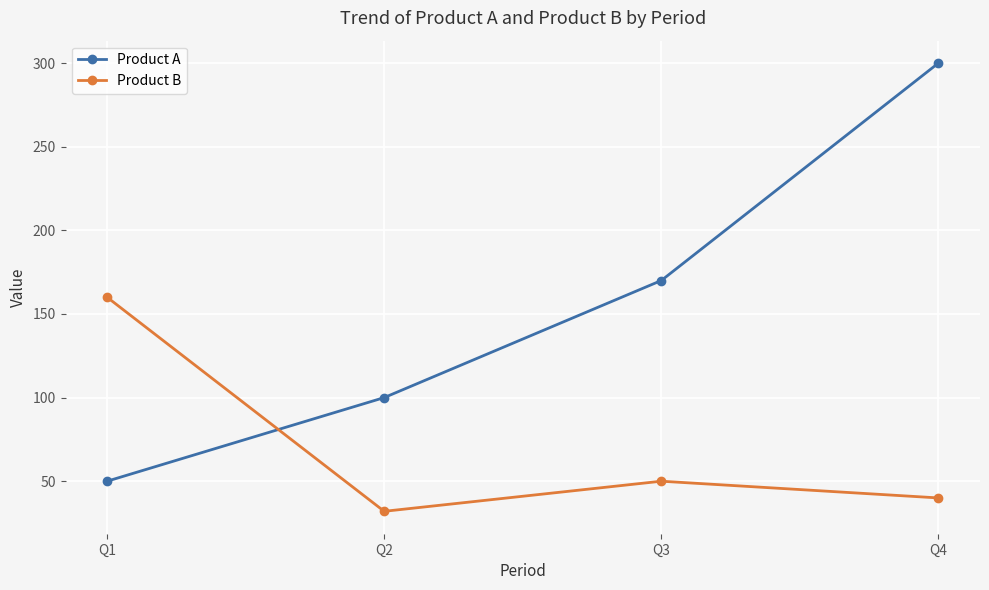

True or false: Product A has more than 0 interior local peaks.

False